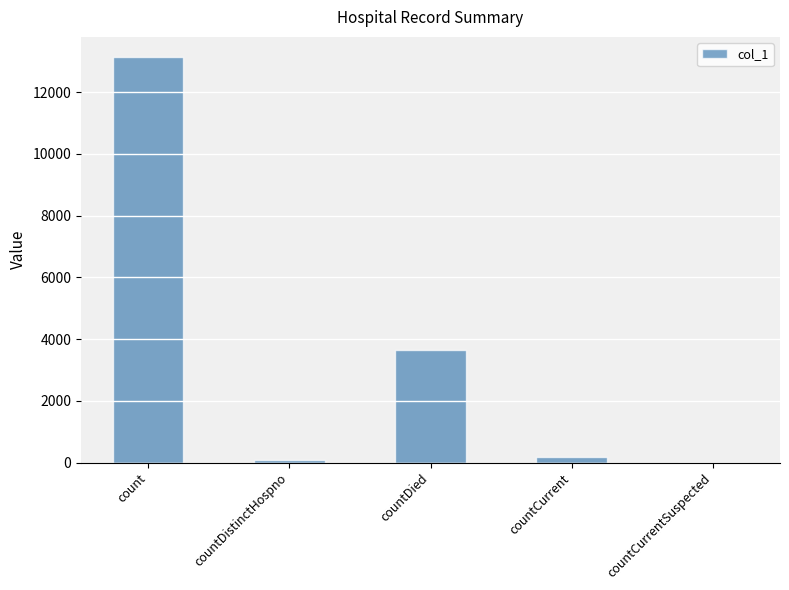

What is the maximum value shown in the chart?

13136